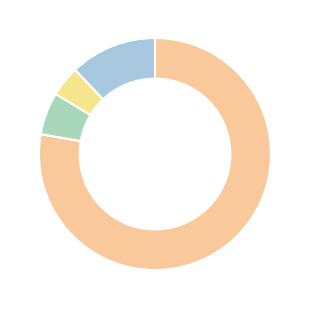

To the nearest percent, what portion does לא צמודות represent?

6%